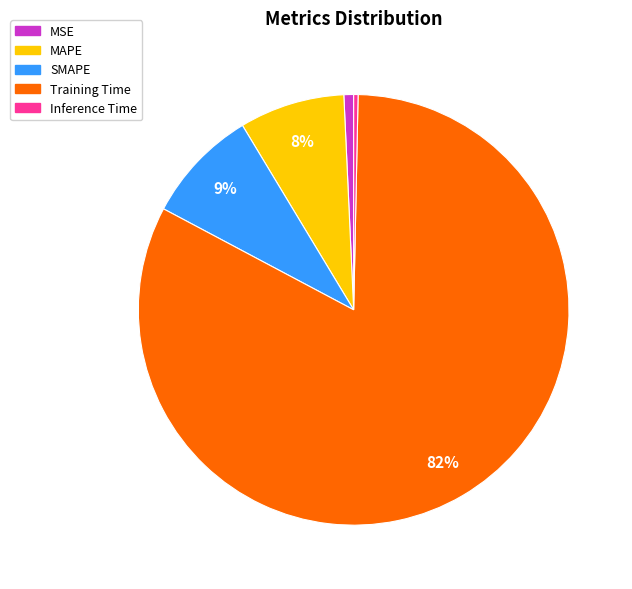

Which category has the biggest portion of the pie?

Training Time